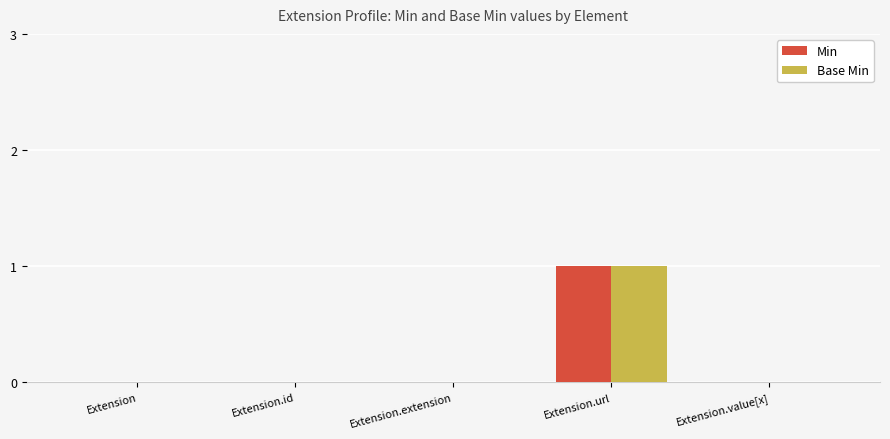

Which category has the highest value across all series?

Extension.url